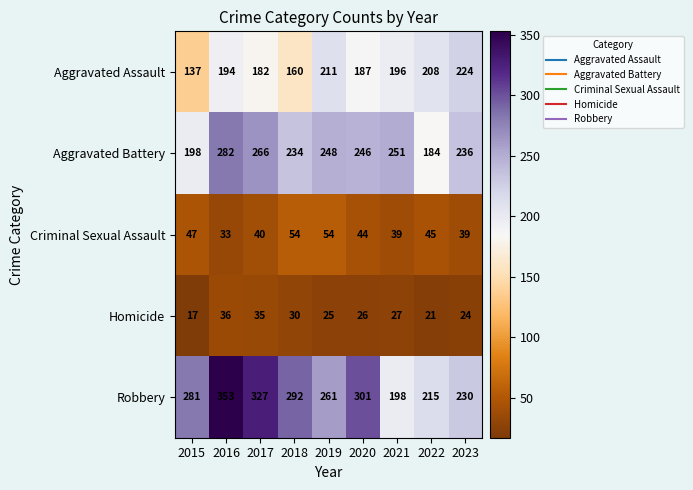

What is the spread (max minus min) of values at 2015?

264